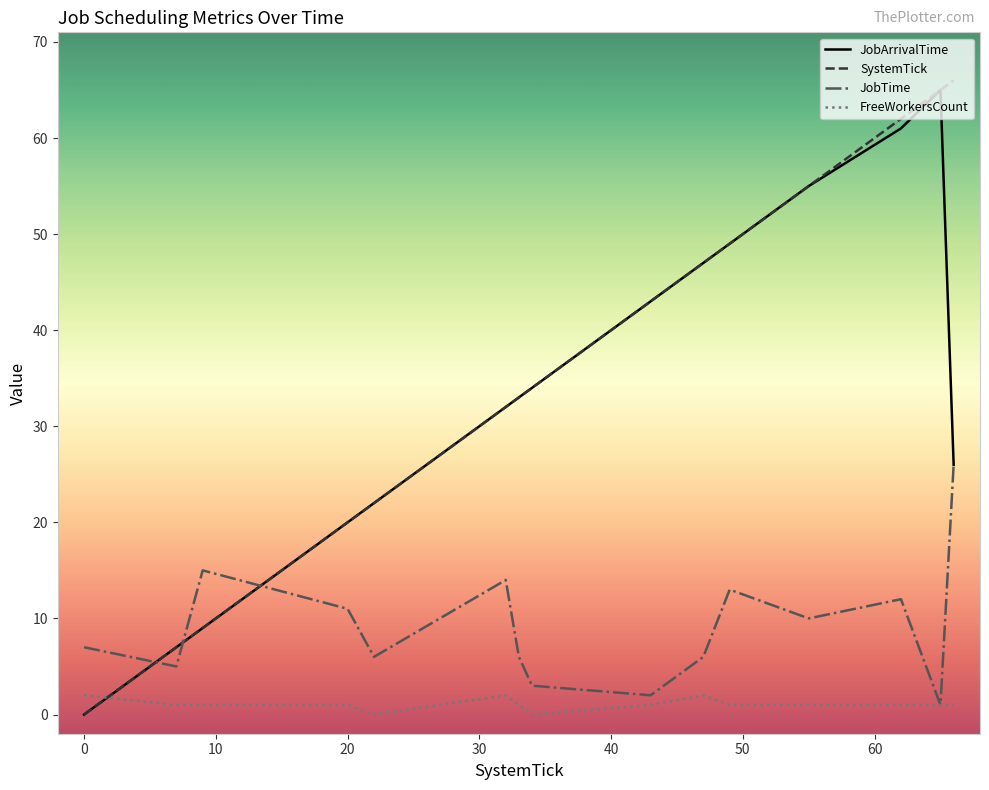

Which series has the largest range (max minus min)?

SystemTick